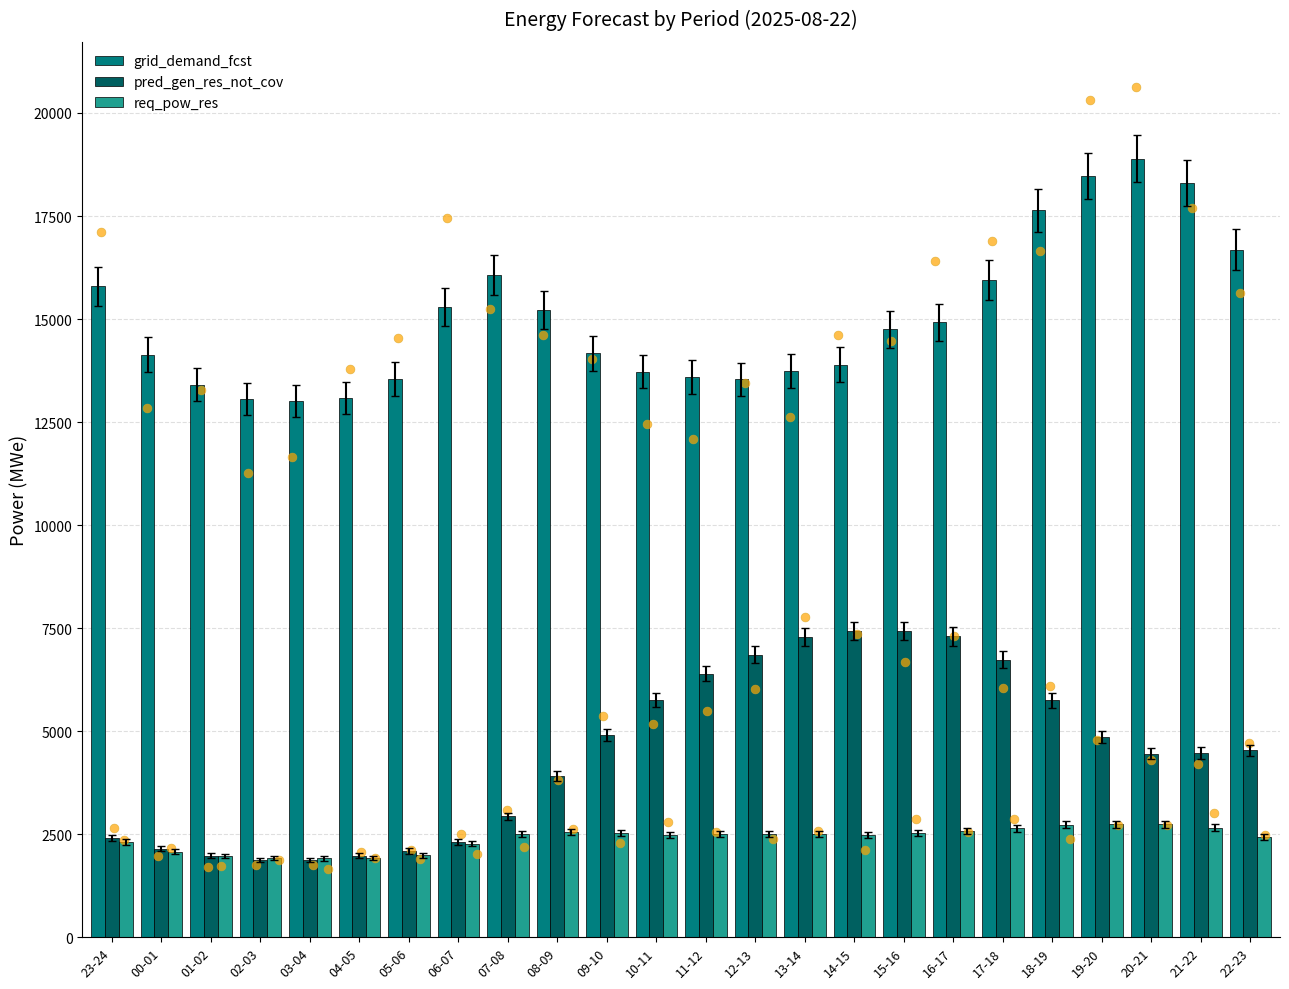

Which series has the largest Y range (max minus min)?

grid_demand_fcst